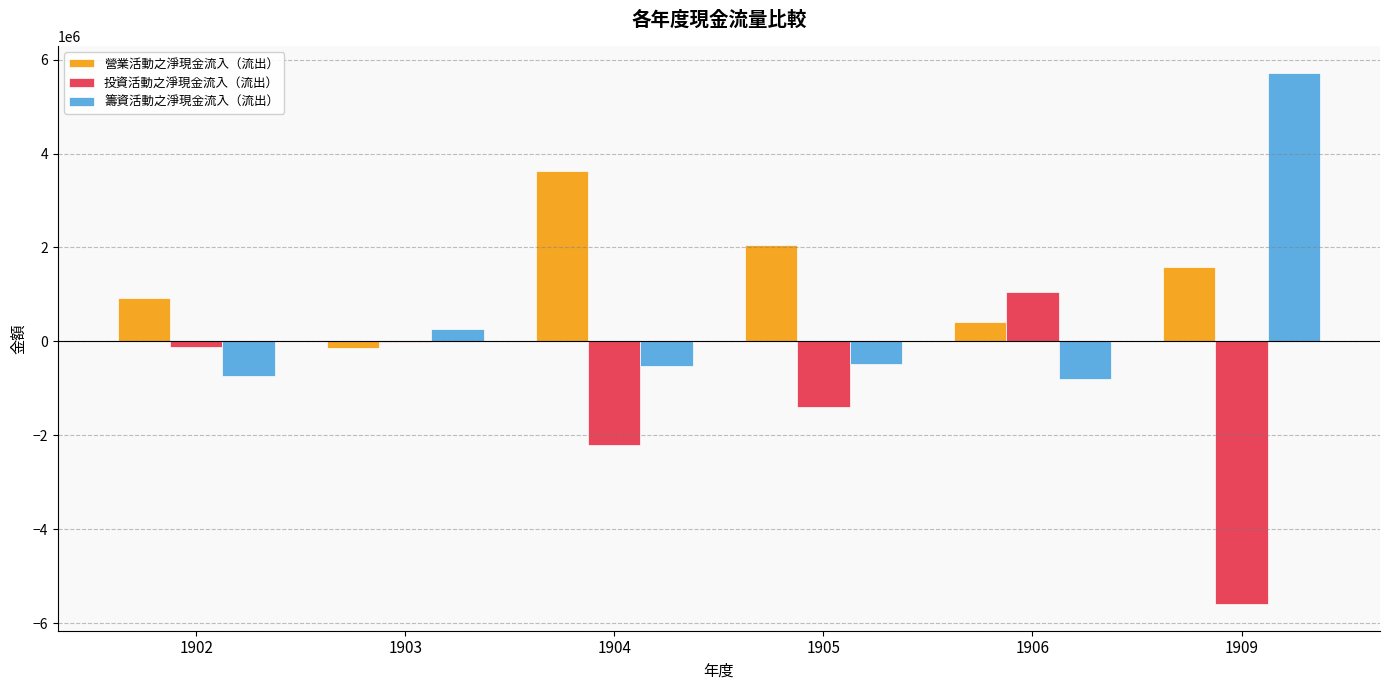

What is the greatest value displayed?

5720725